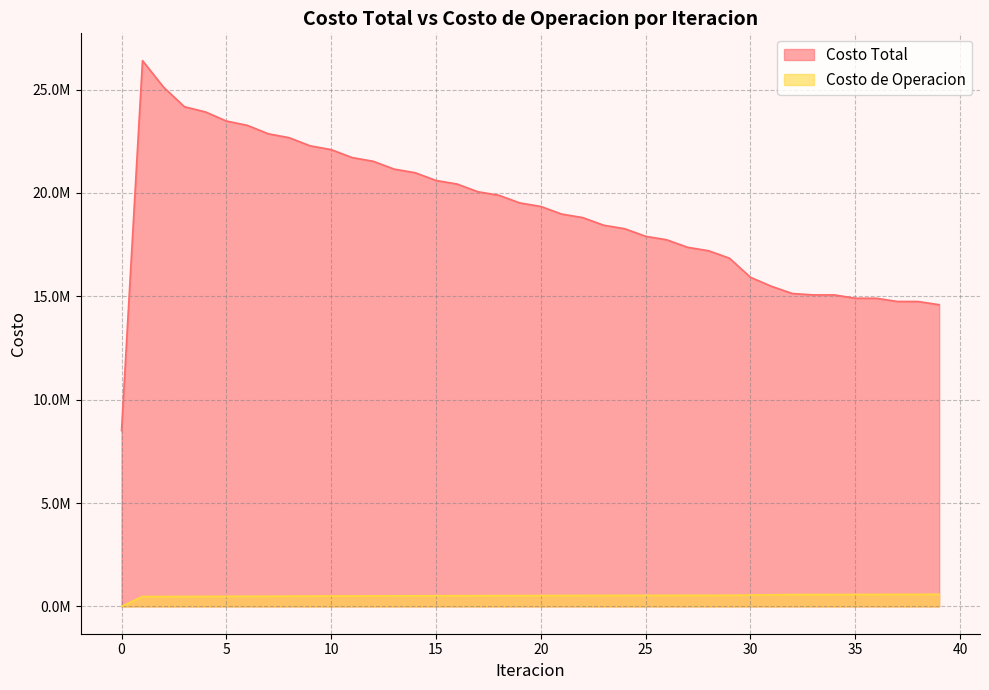

Where does the Costo Total series first go above 19345183?

1